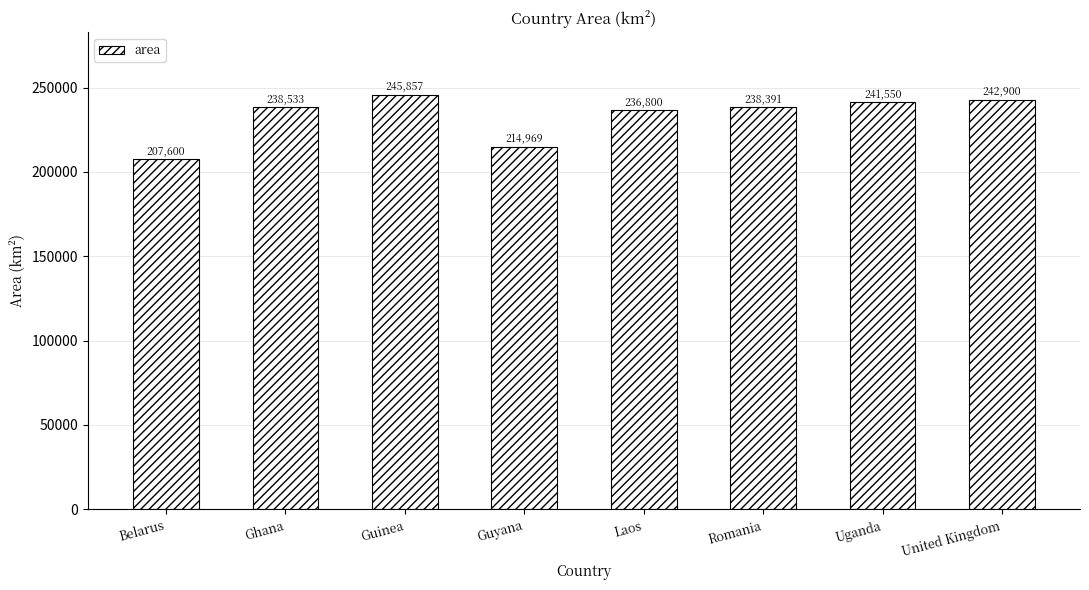

Rank the categories by value from lowest to highest.

Belarus, Guyana, Laos, Romania, Ghana, Uganda, United Kingdom, Guinea